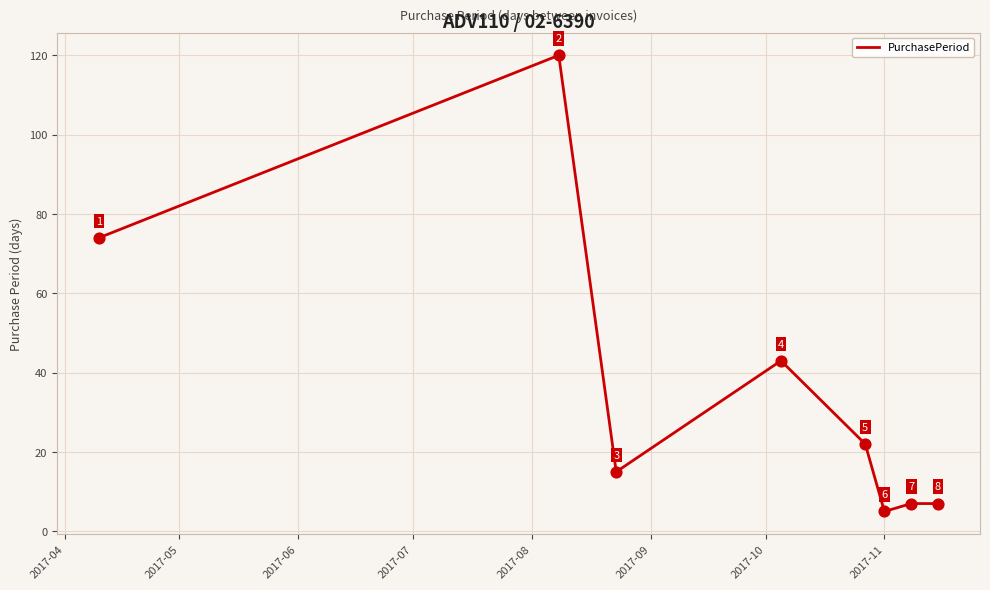

What is the average value?

37